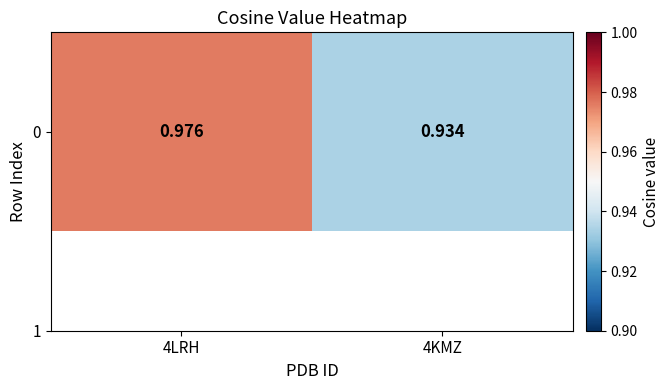

What is the average value?

1.0